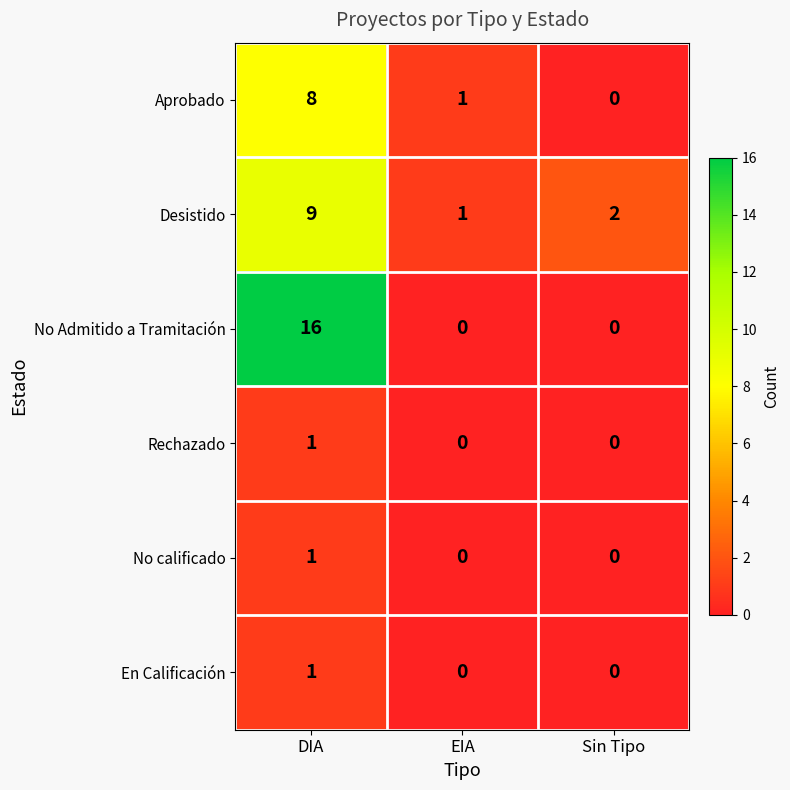

What is the total value across all series at Sin Tipo?

2